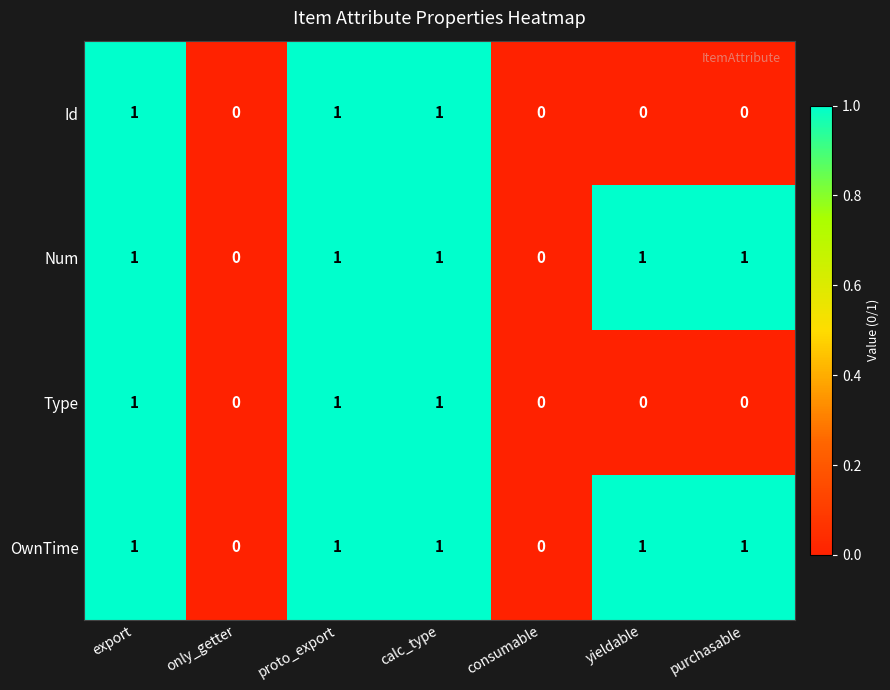

How many data points in OwnTime are less than 1?

2